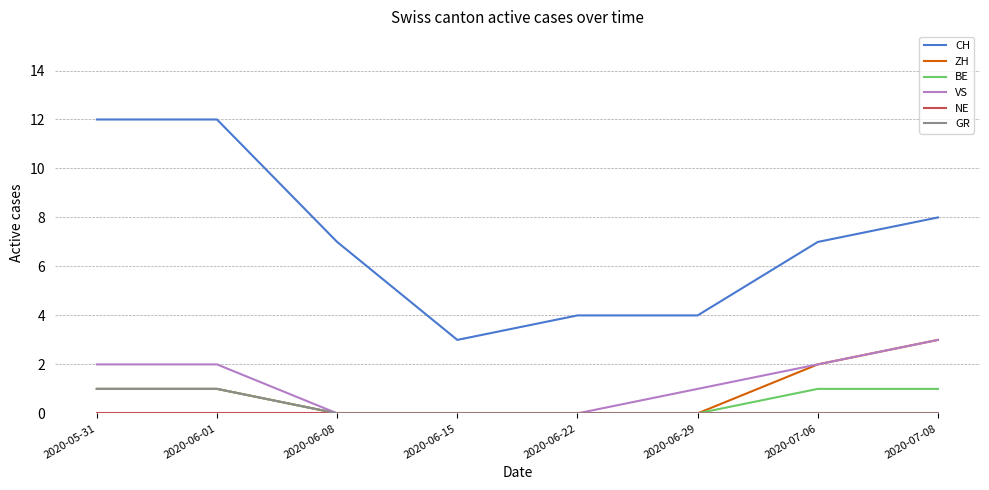

What is the difference between the maximum and second lowest values in the GR series?

1